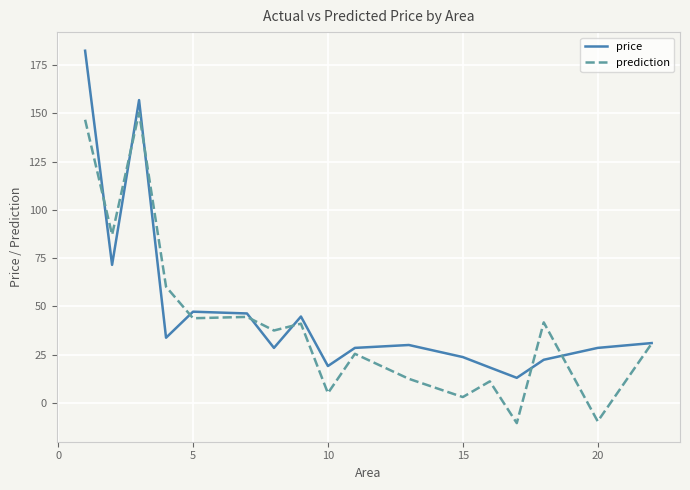

Which series has the largest range (max minus min)?

price